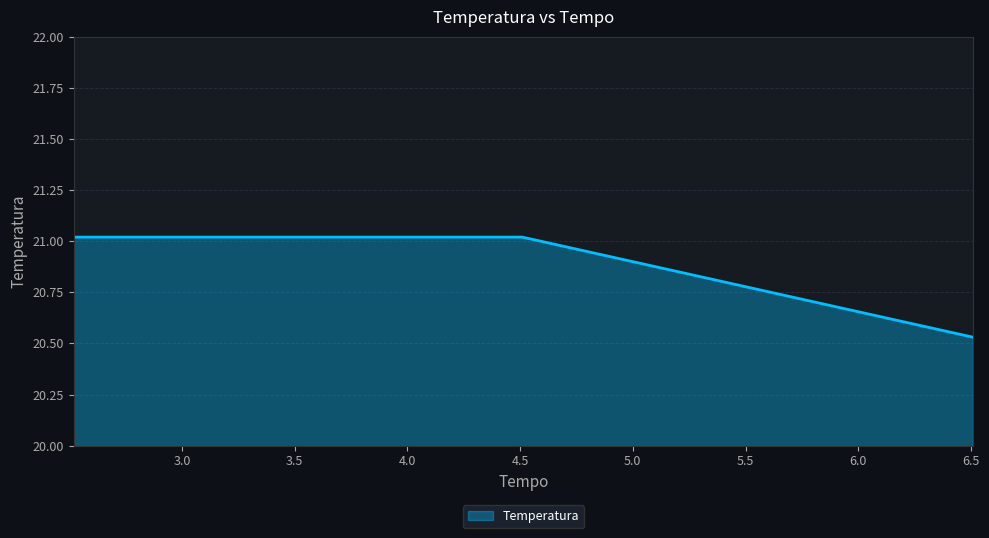

Does the chart have visible grid lines?

Yes